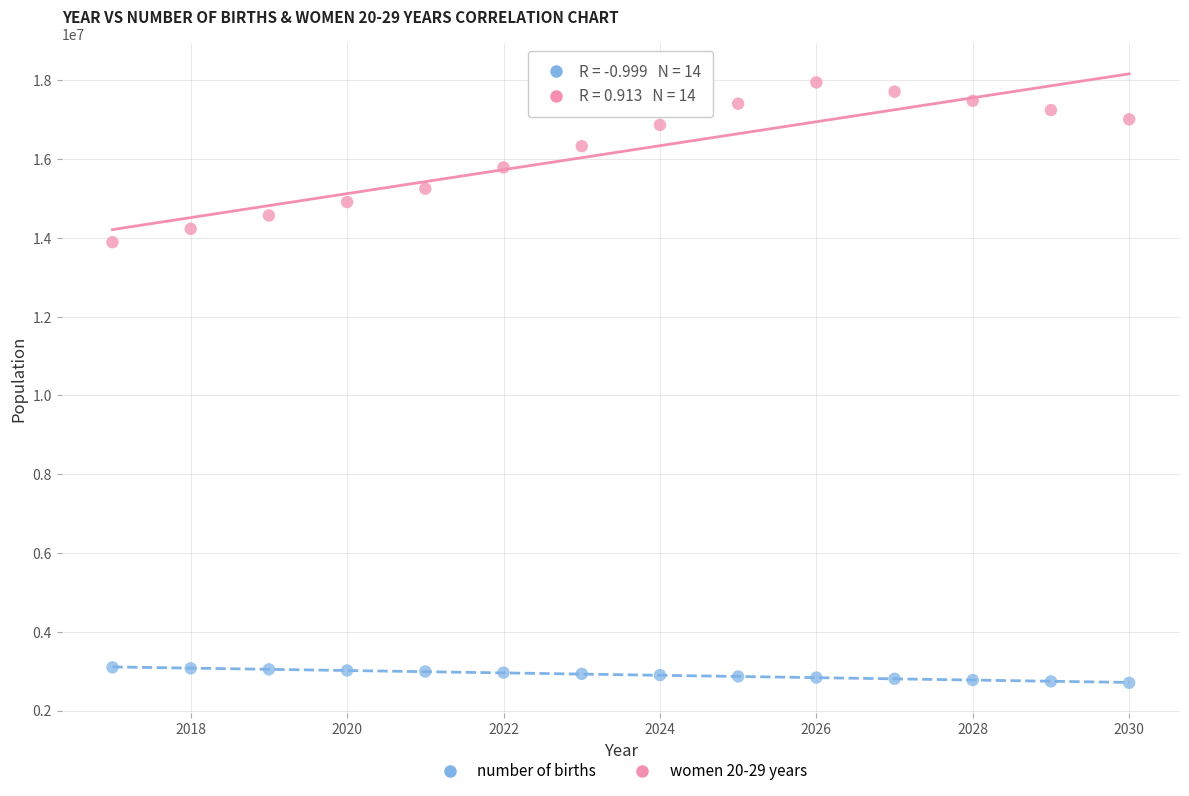

What are all the series names shown in the legend?

number of births, women 20-29 years